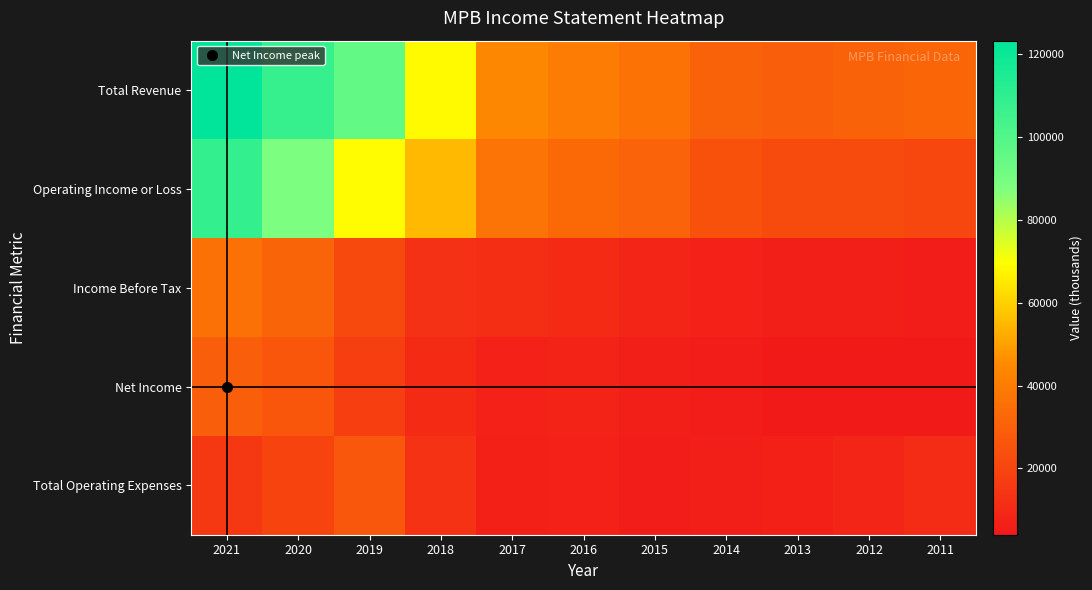

What is the spread (max minus min) of values at 2017?

37300